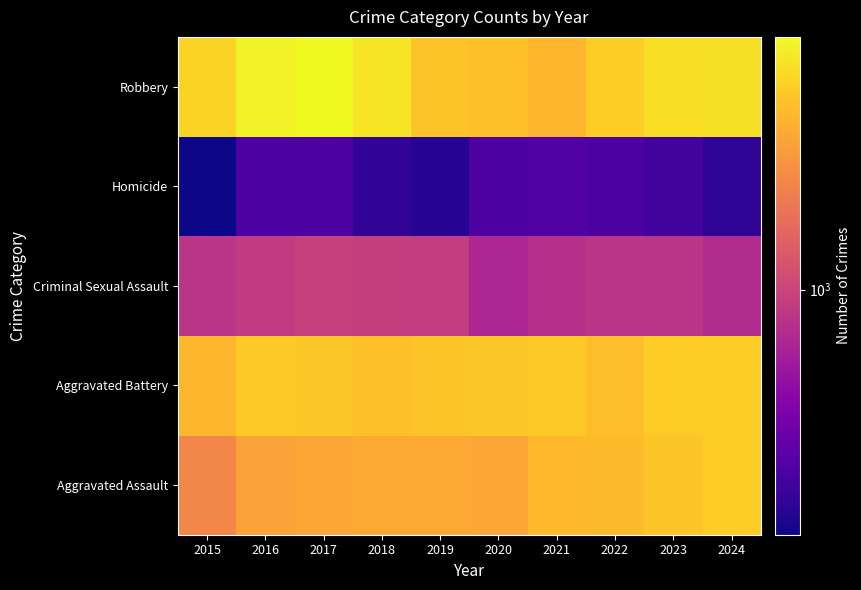

Which series has the largest range (max minus min)?

Robbery